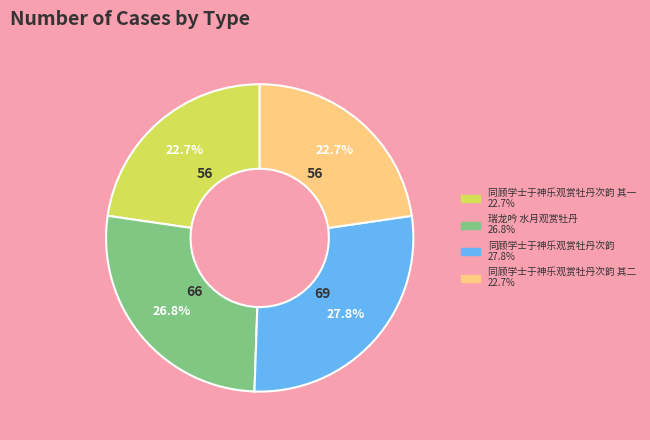

Is there any slice that represents more than half of the pie?

No